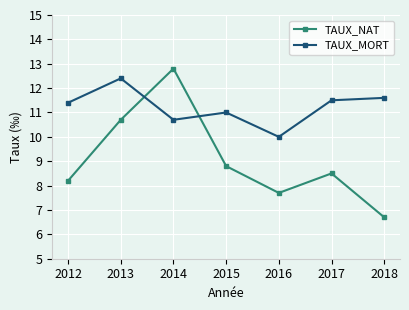

The TAUX_NAT series shows 12.8 at 2014. True or false?

True